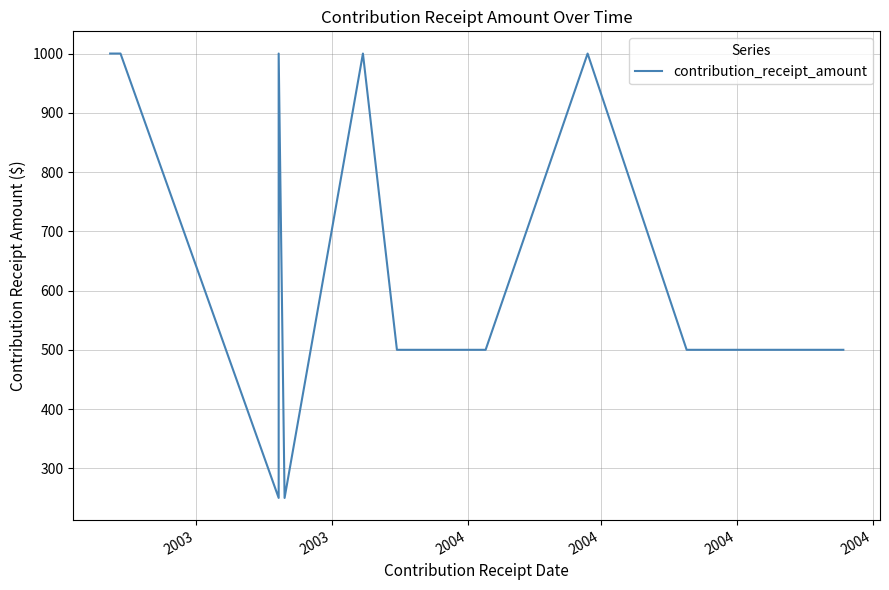

What is the minimum value shown in the chart?

250